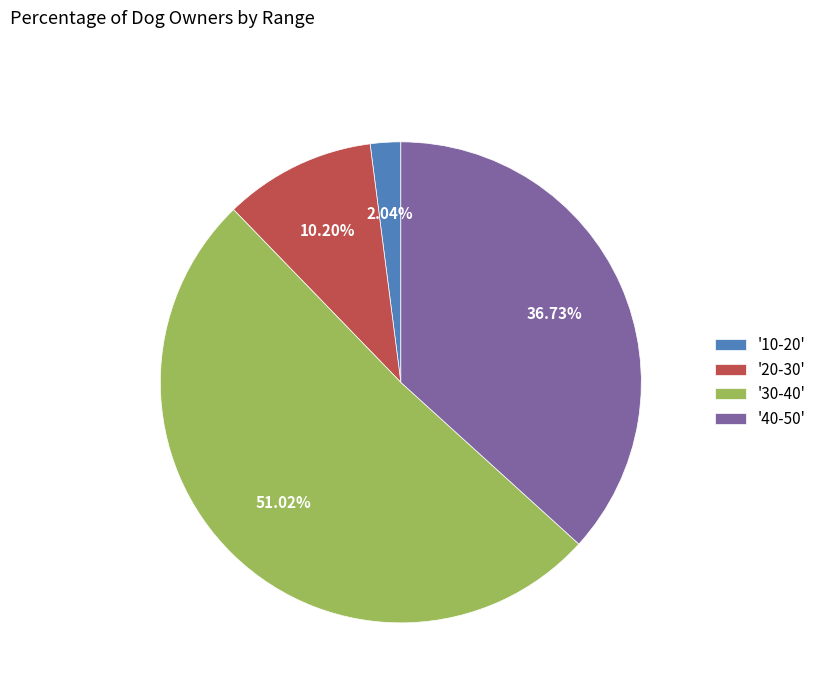

Is there a majority slice in this chart?

Yes